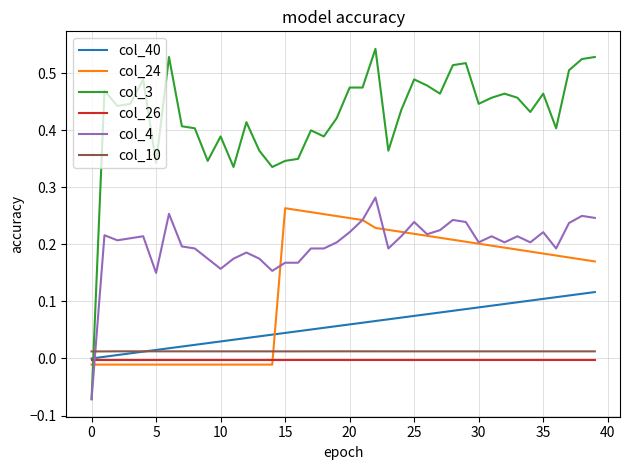

How many series are shown in this chart?

6